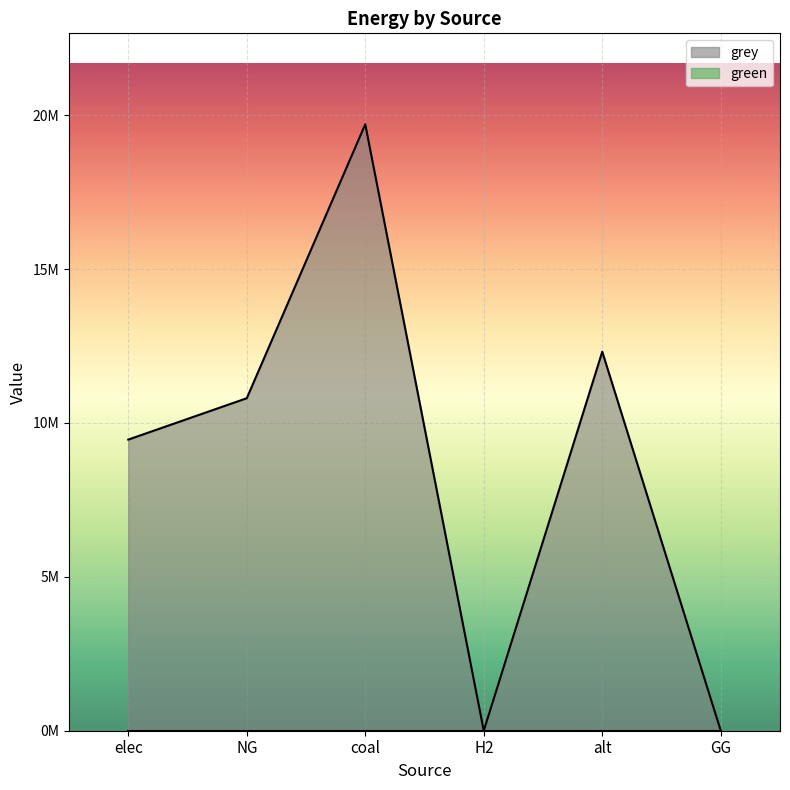

What is the sum of all values?

52273770.6